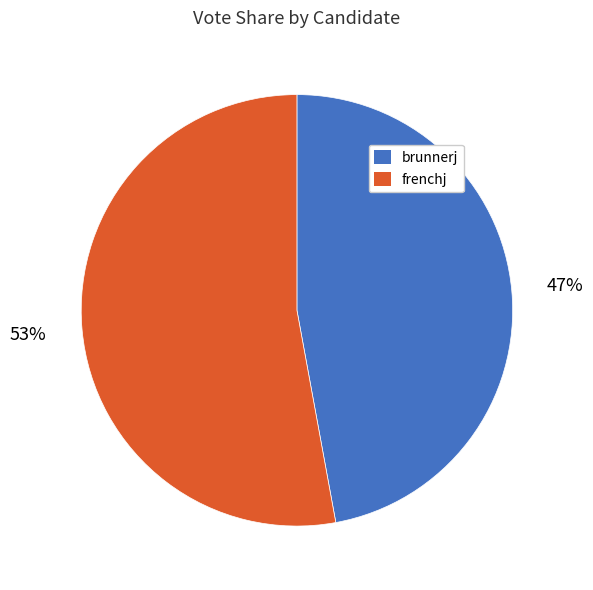

How many segments does this pie chart have?

2